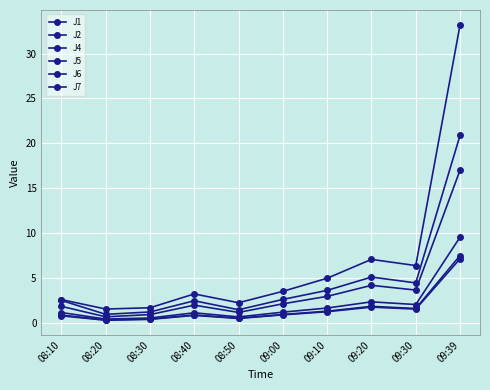

Count the number of data series in this chart.

6